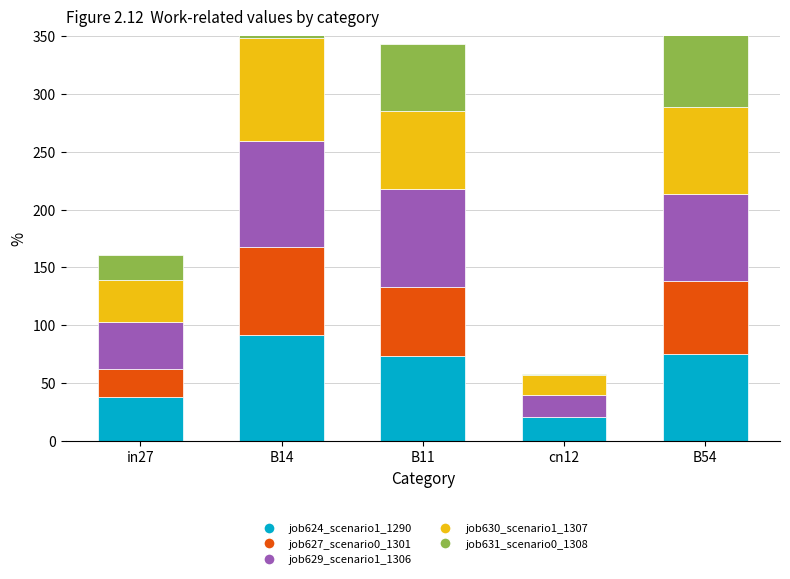

What position from the right is B54?

1